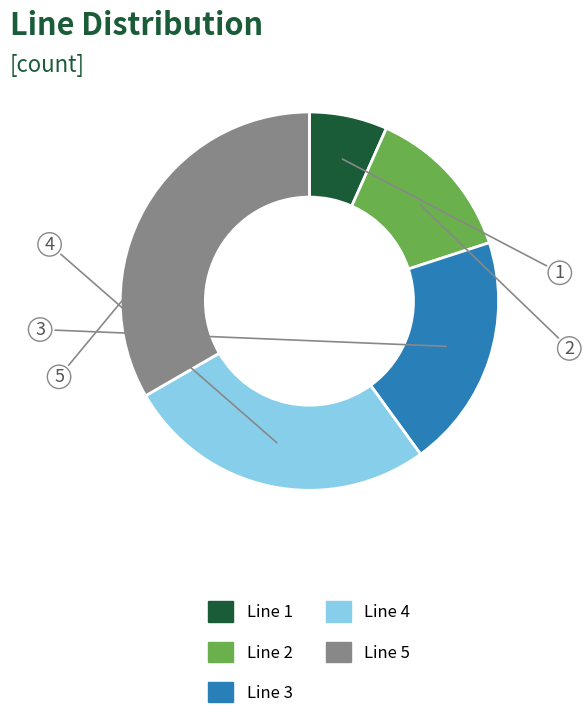

Is there a majority slice in this chart?

No